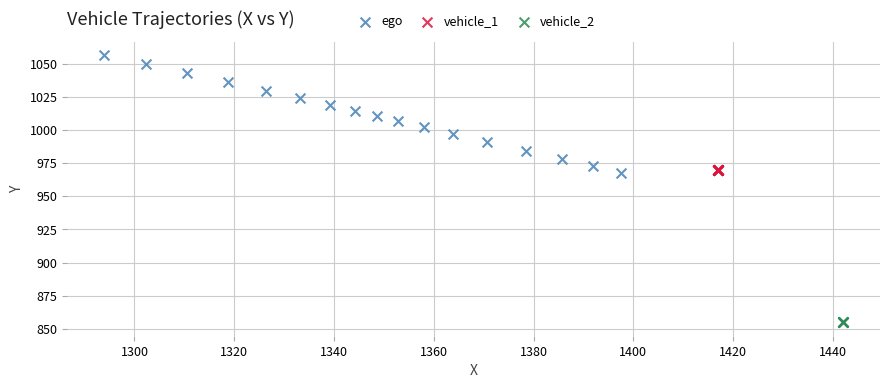

Which series contains the highest Y value?

ego